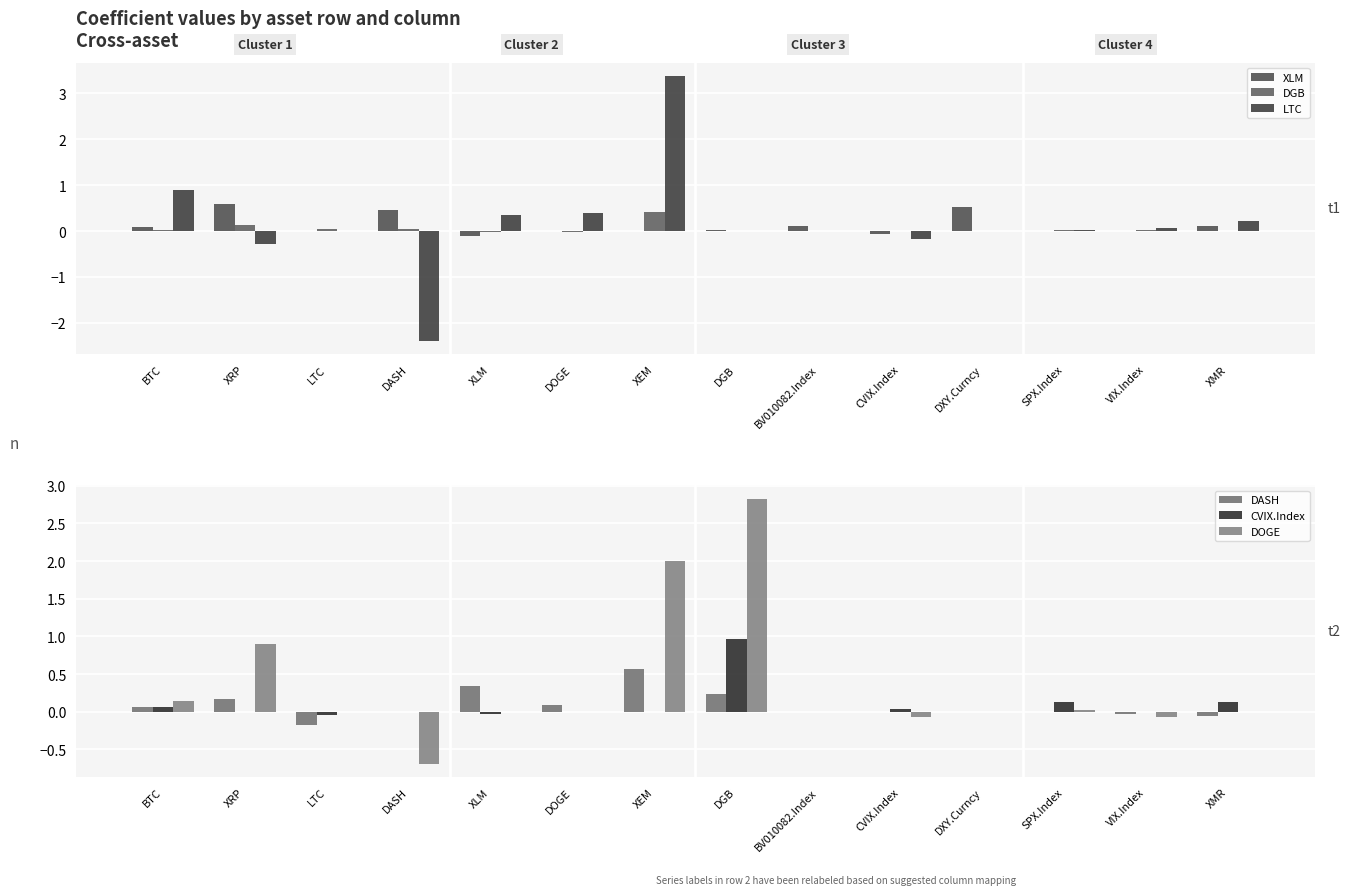

Rank the series at BTC from lowest to highest value.

DGB, DASH, CVIX.Index, XLM, DOGE, LTC